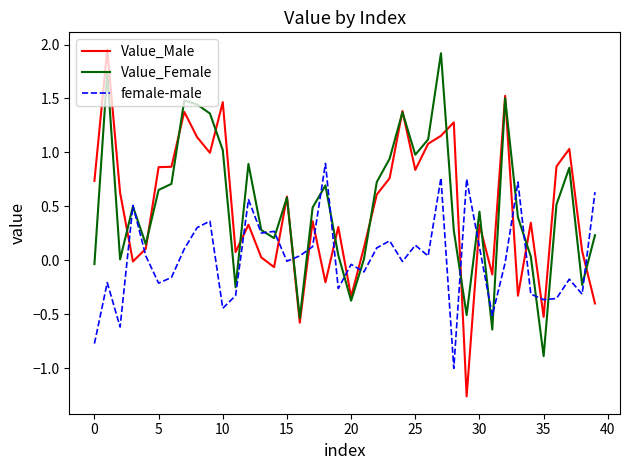

Which series has the widest spread of values?

Value_Male